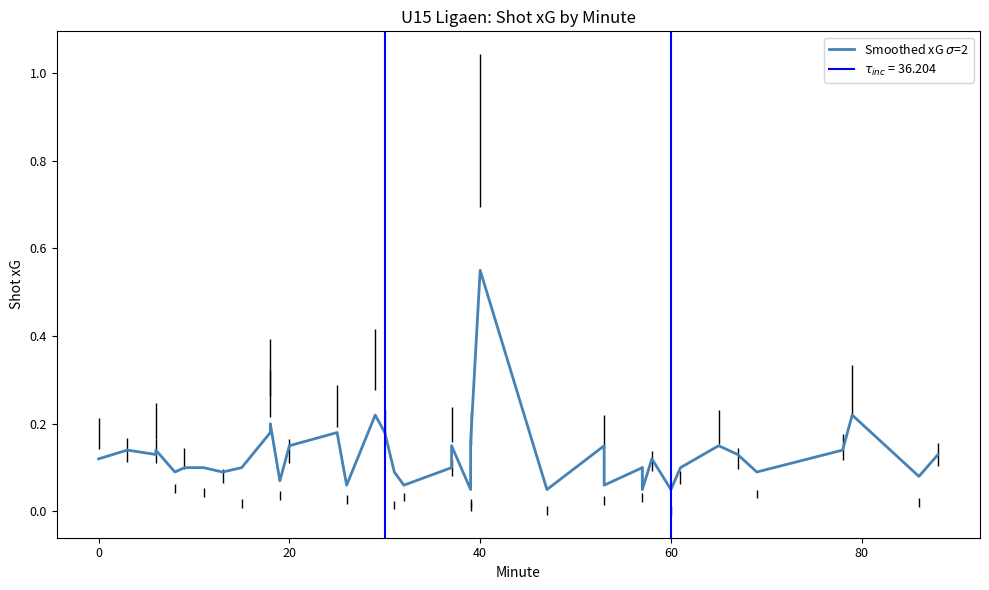

Is this an area chart (filled region under the line)?

No